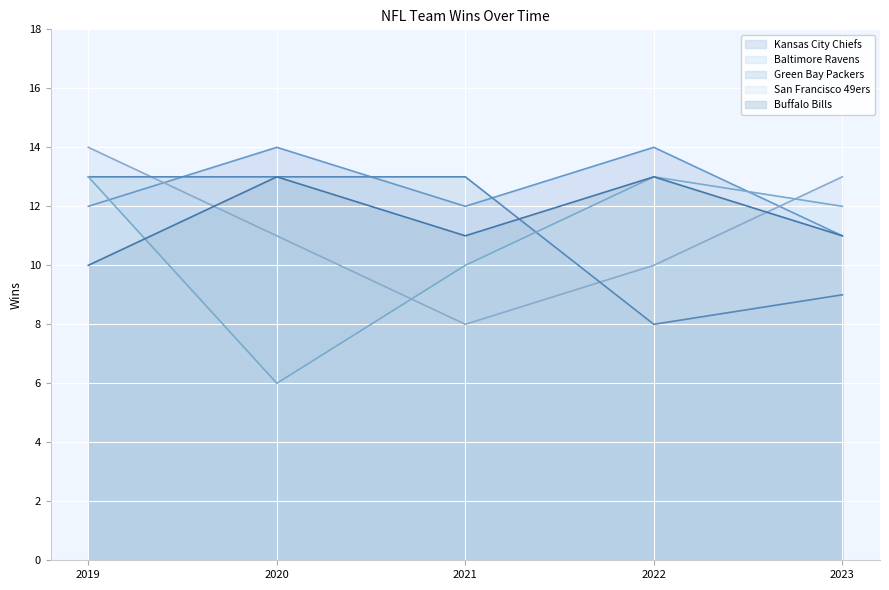

Between which two adjacent categories do San Francisco 49ers and Kansas City Chiefs first intersect?

2019 and 2020